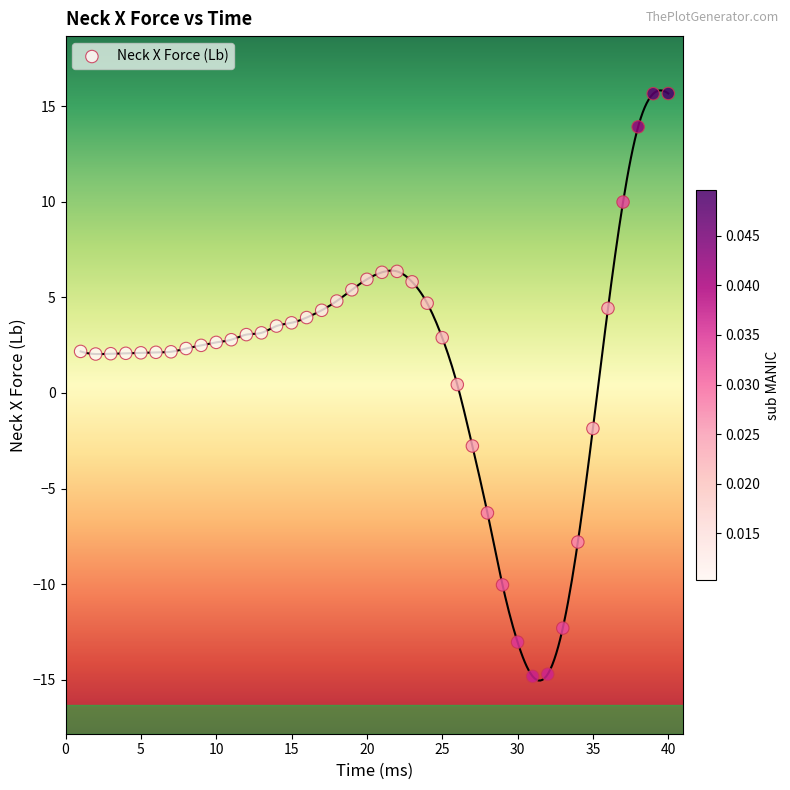

What is the range of X values (max minus min)?

39.0